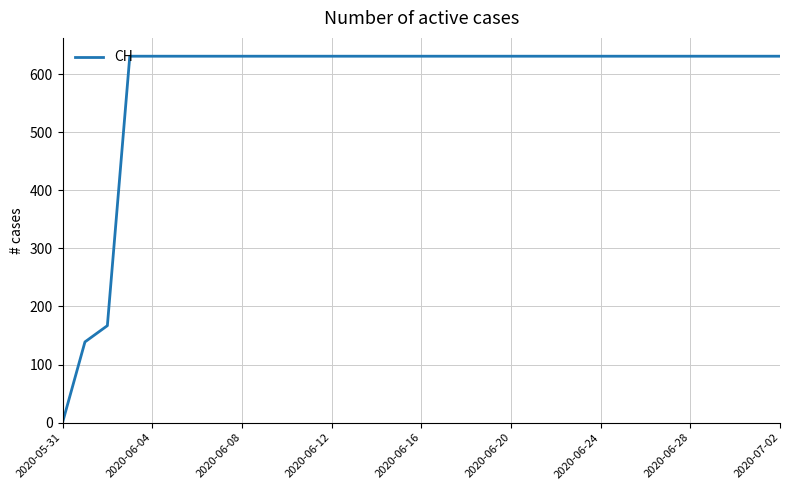

What is the difference between the maximum and minimum values?

631